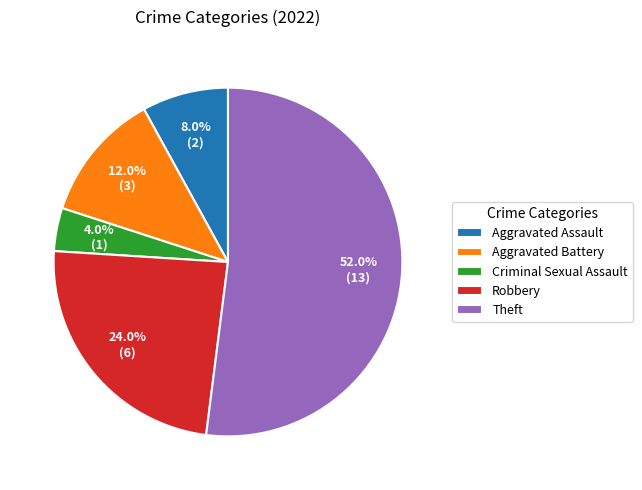

To the nearest percent, what percentage of the pie is Aggravated Battery?

12%